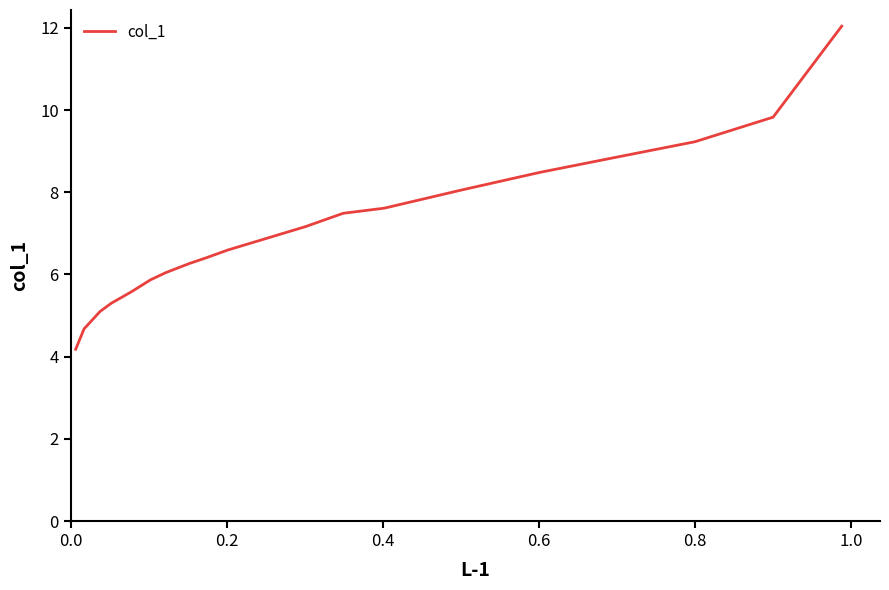

What is the greatest value displayed?

12.0